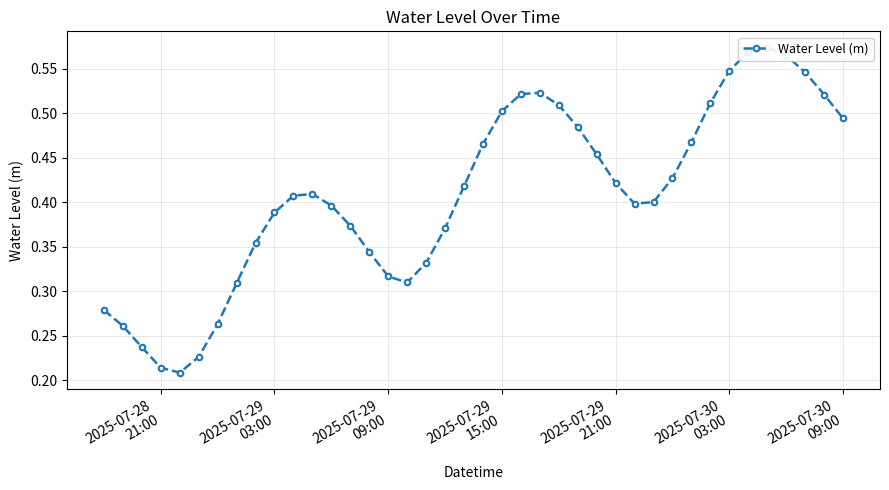

How many values are between 0 and 1?

40